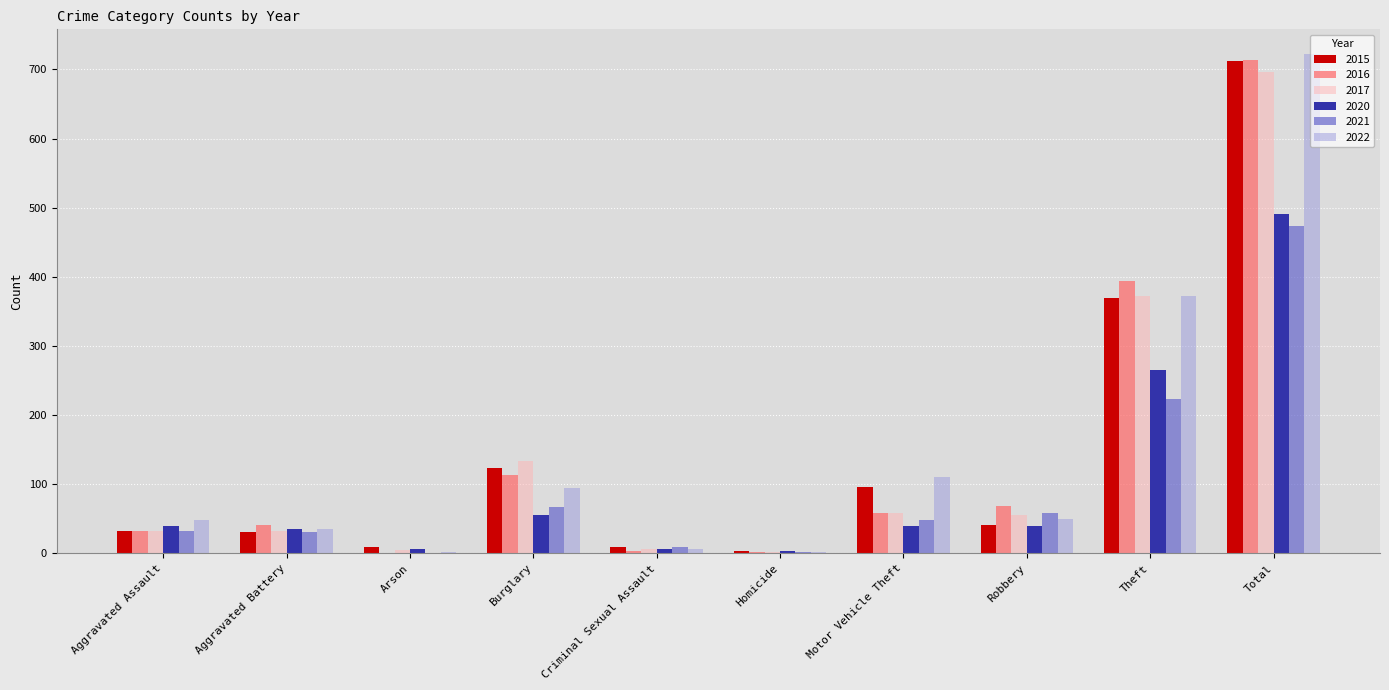

What is the sum of all 2015 values?

1426